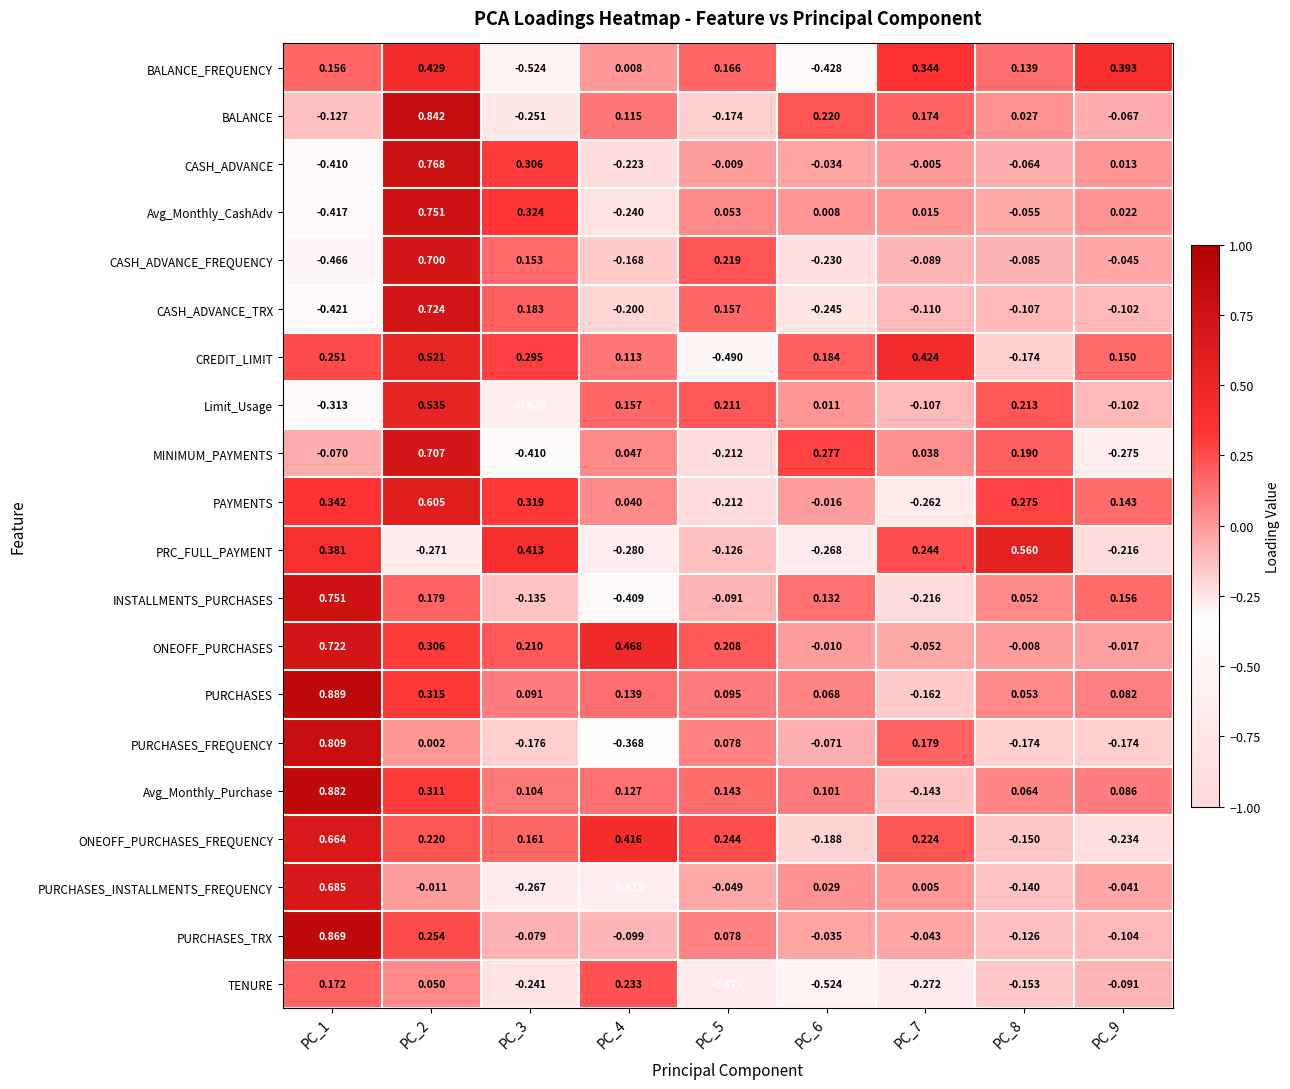

Which series has the largest total across all categories?

ONEOFF_PURCHASES